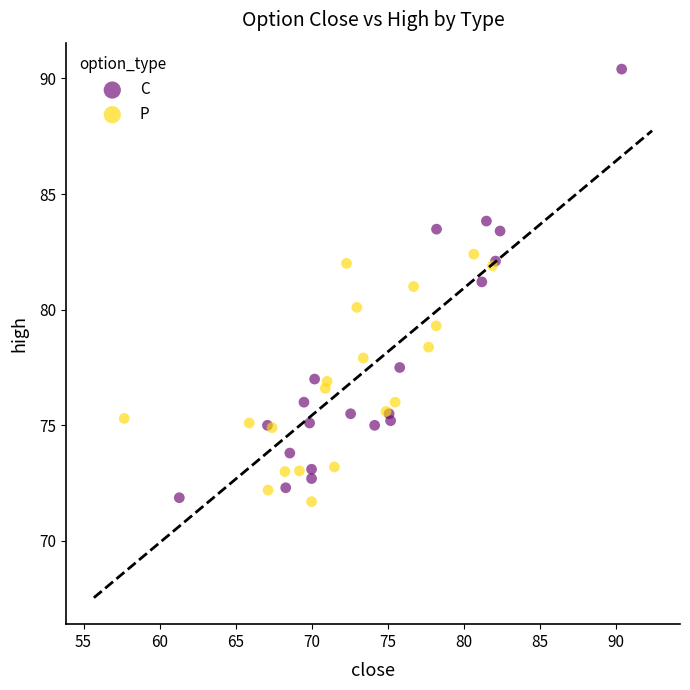

Which series has the largest Y range (max minus min)?

C